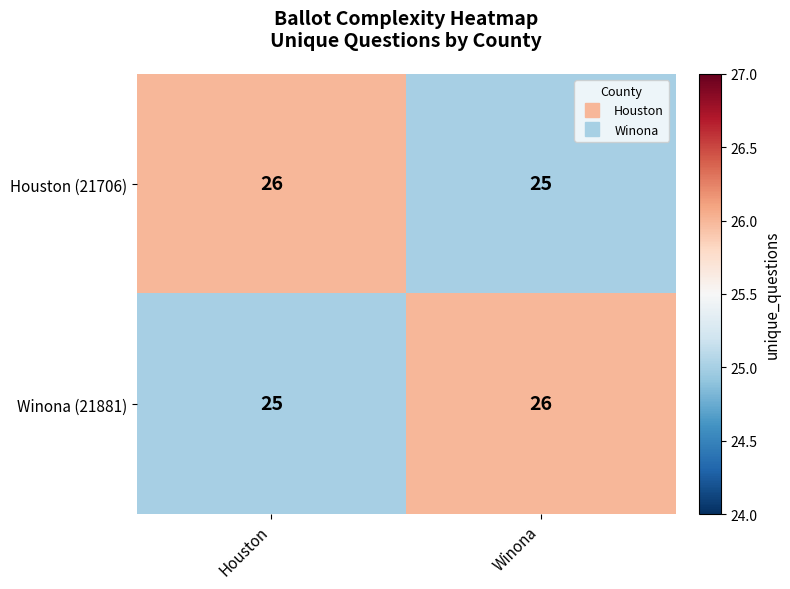

Rank the series at Houston from highest to lowest value.

Houston (21706), Winona (21881)